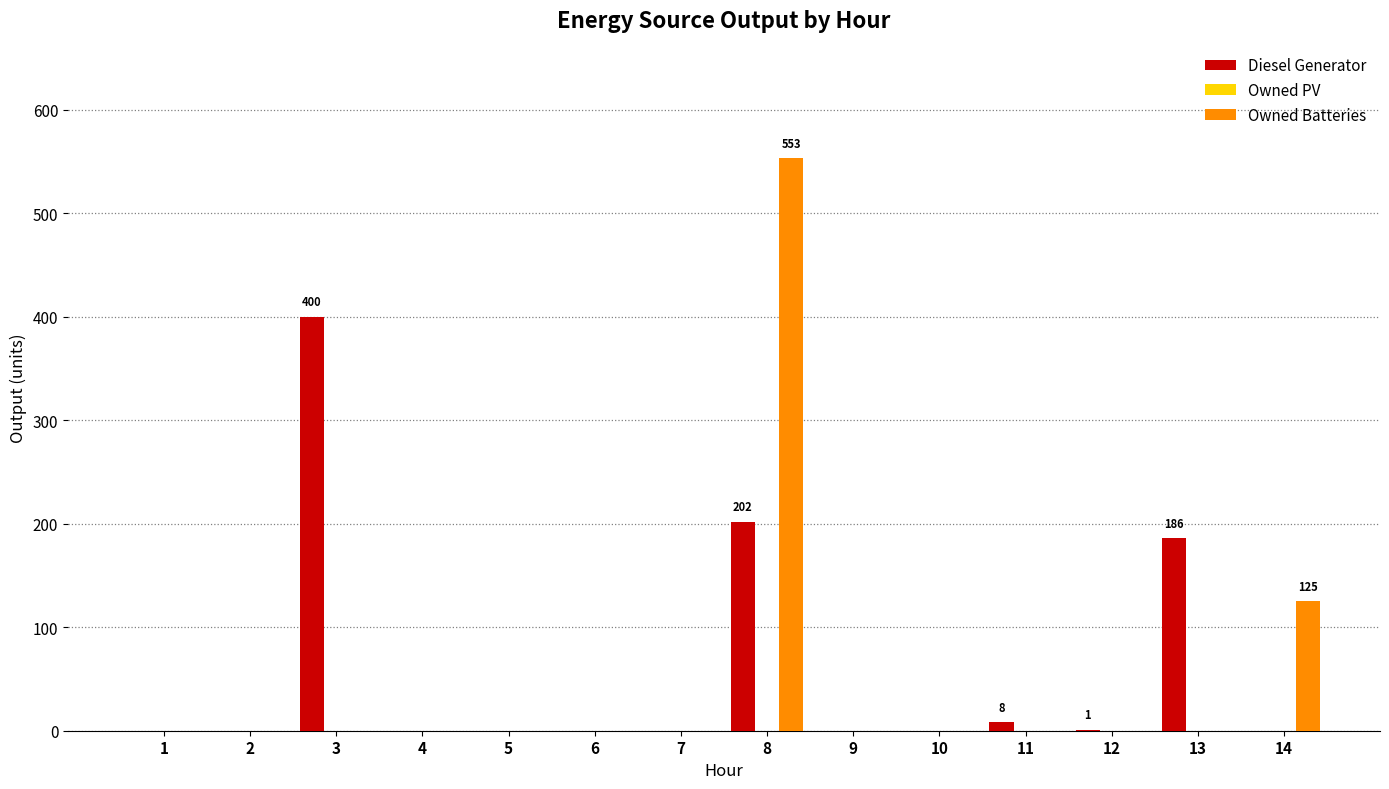

Which series has the largest range (max minus min)?

Owned Batteries